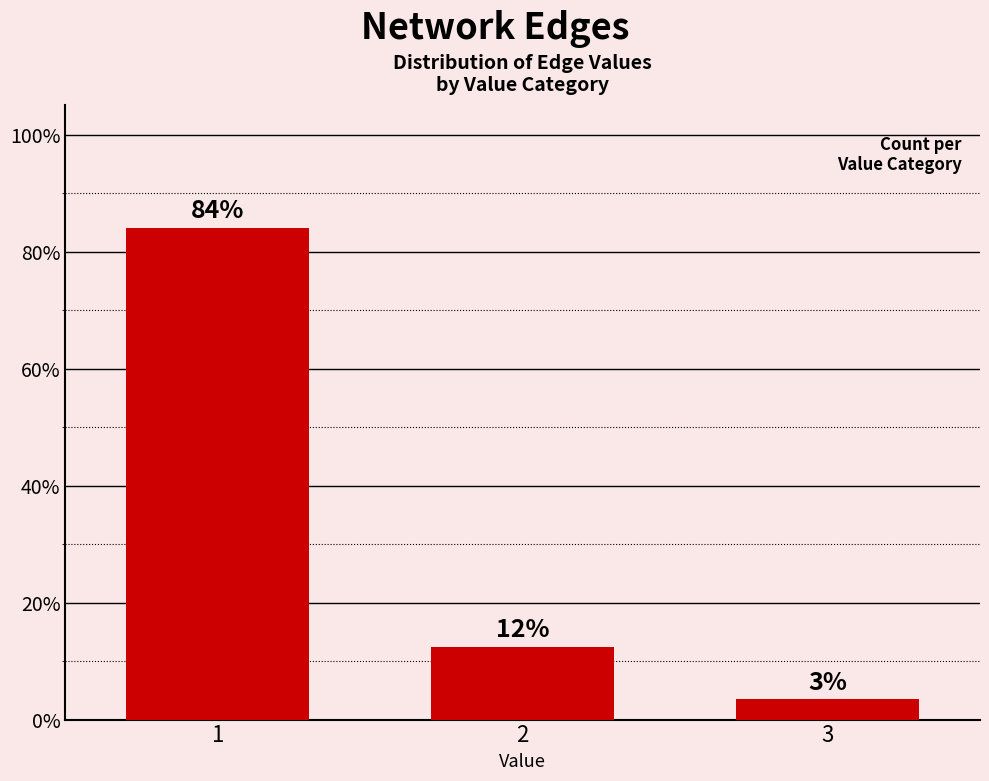

What is the difference between the values at 2 and 3?

8.9